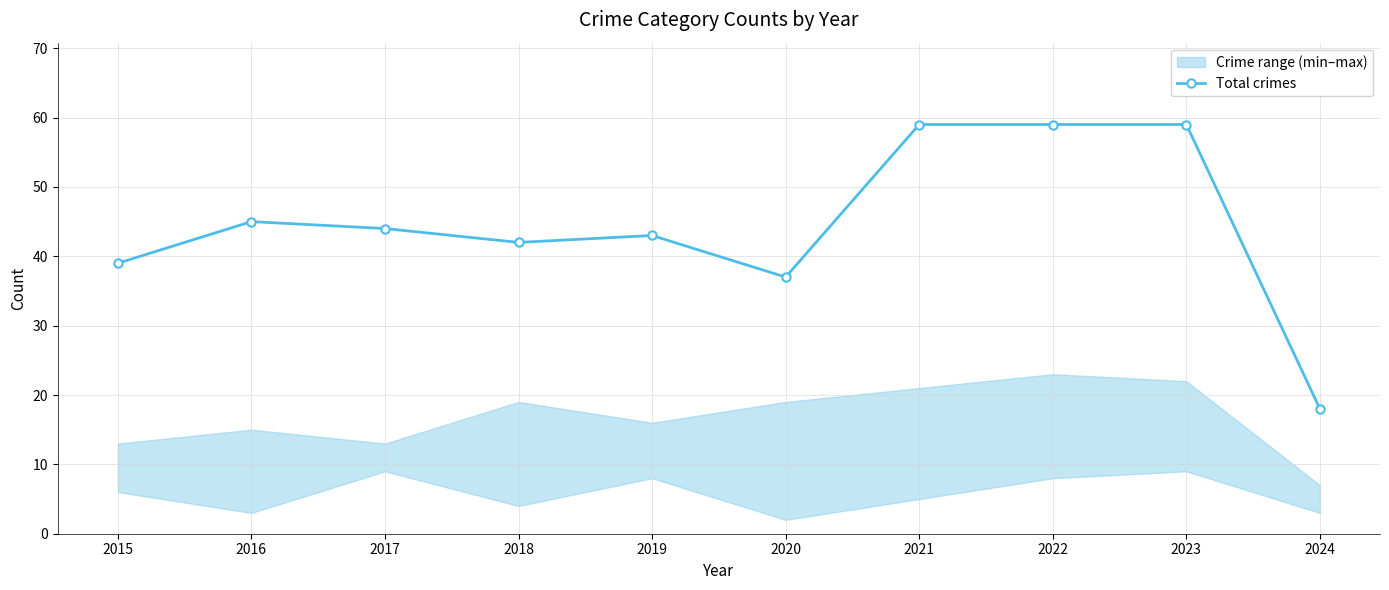

What is the greatest value displayed?

59